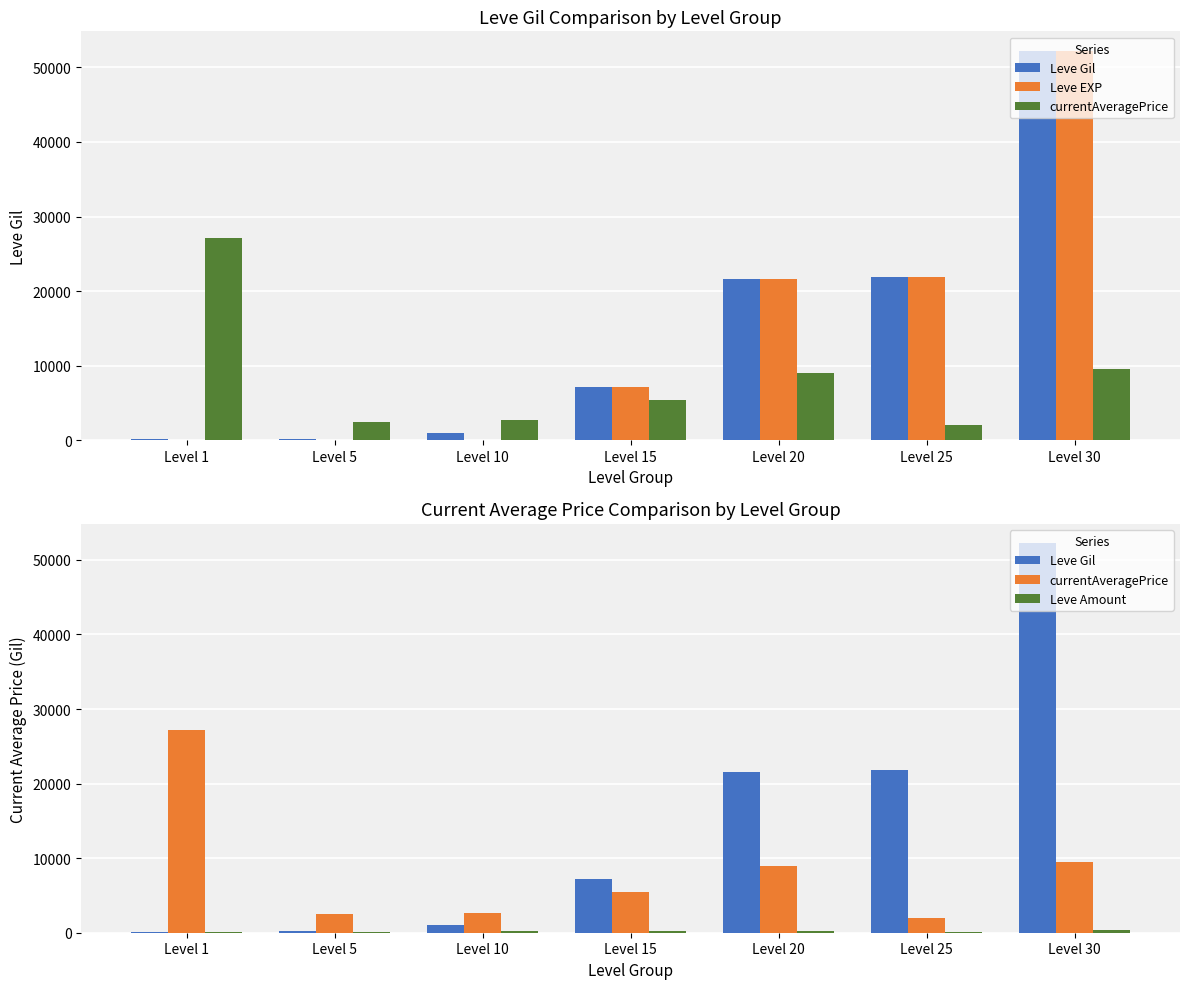

The currentAveragePrice series shows 15578 at Level 30. True or false?

False